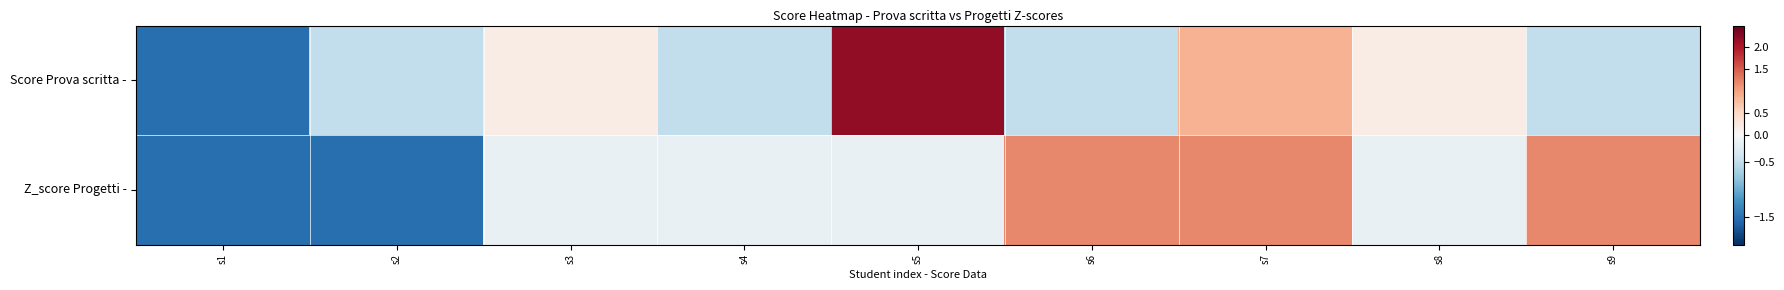

List the series in order of their peak value, highest first.

Score Prova scritta -, Z_score Progetti -